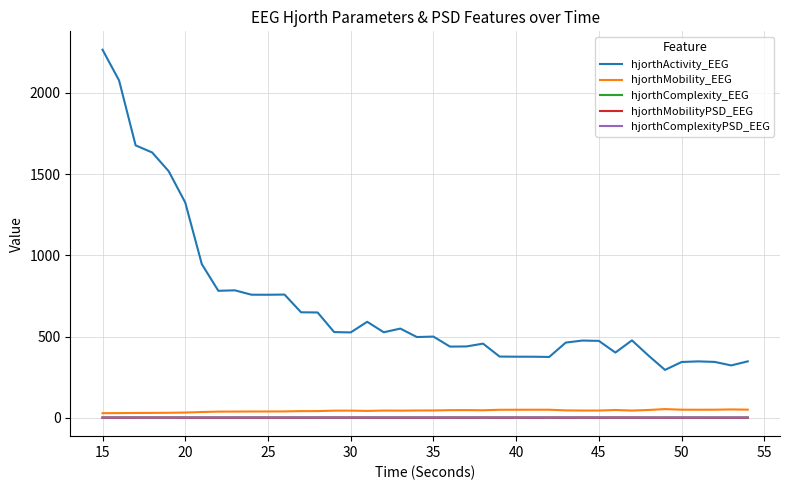

True or false: hjorthMobility_EEG and hjorthActivity_EEG cross at least once.

False